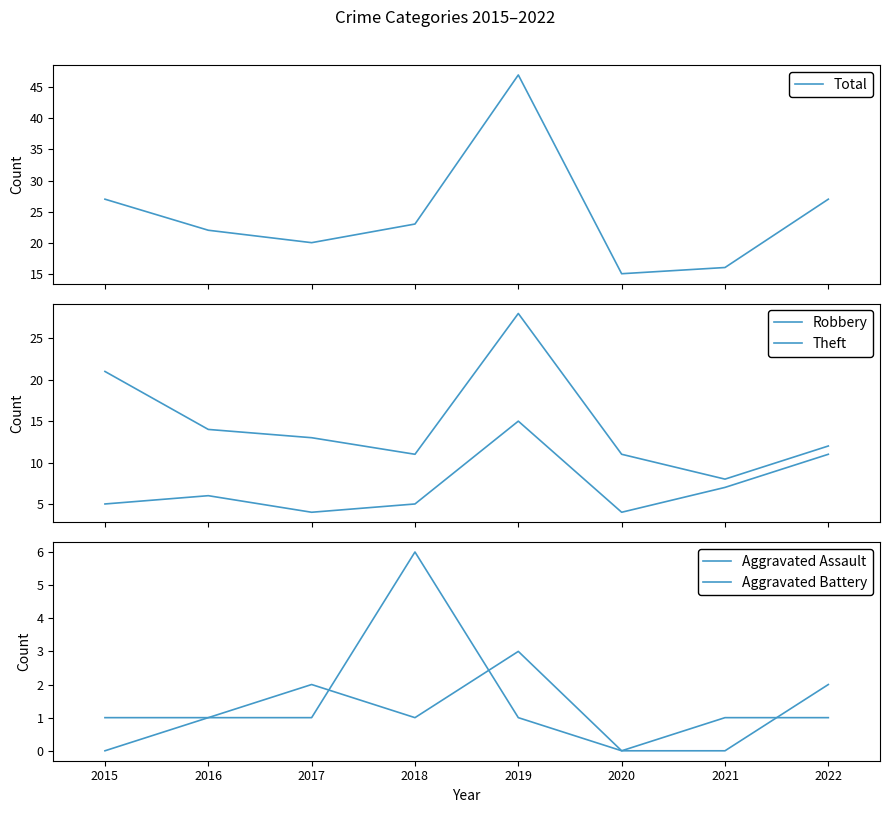

Which series changed the most between 2017 and 2021?

Robbery